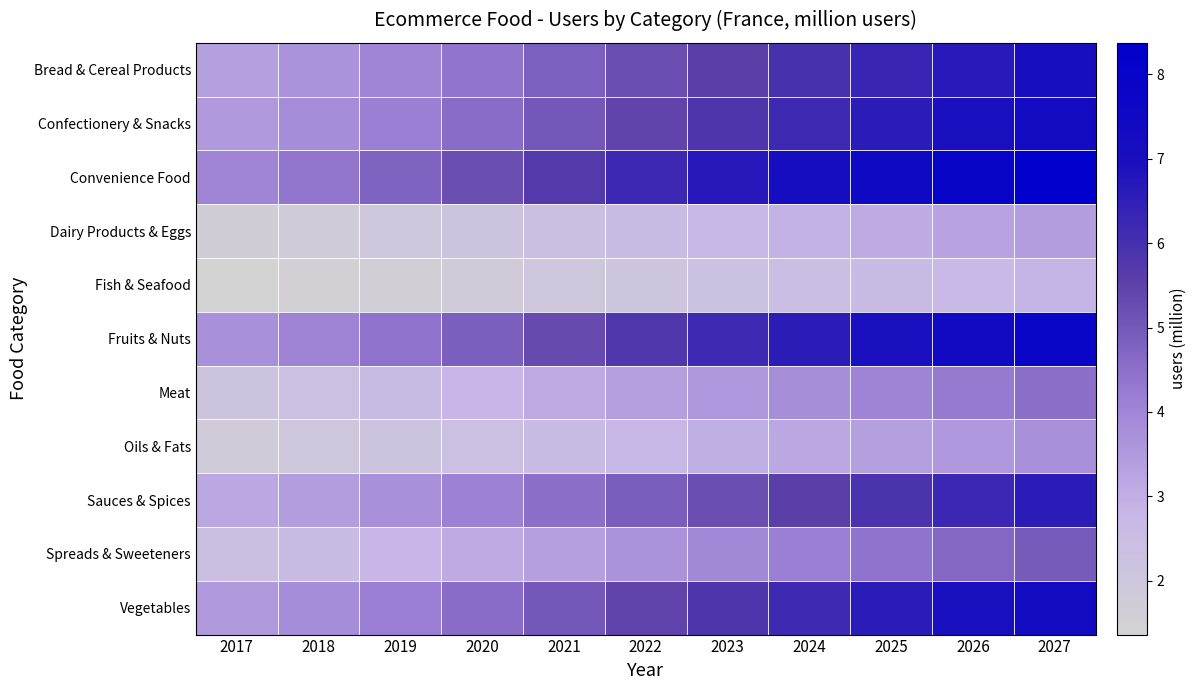

Between 2018 and 2023, which series saw the biggest shift?

Convenience Food